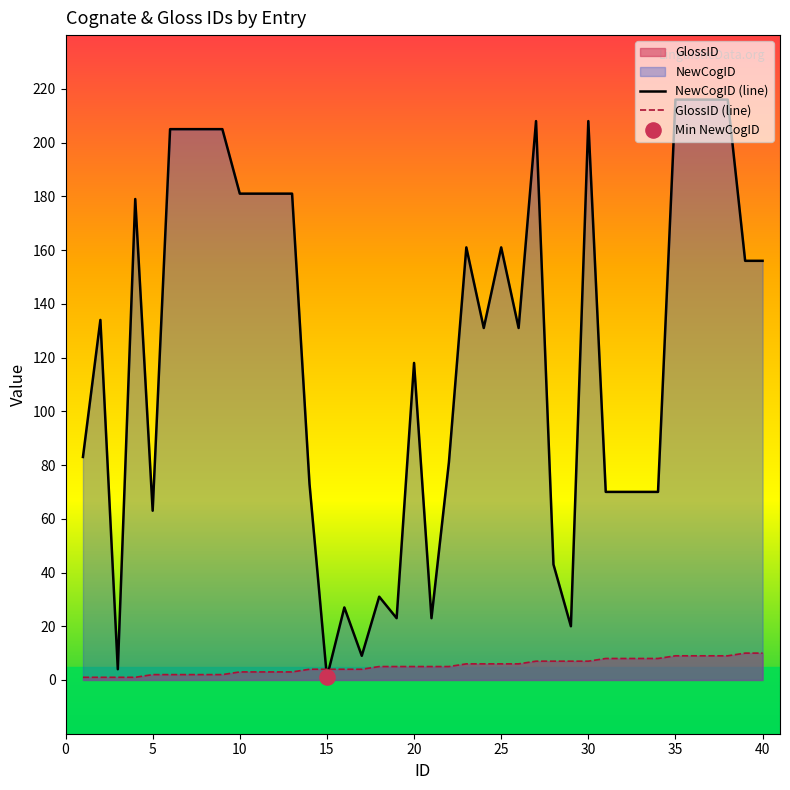

Which series has the largest Y range (max minus min)?

NewCogID (line)